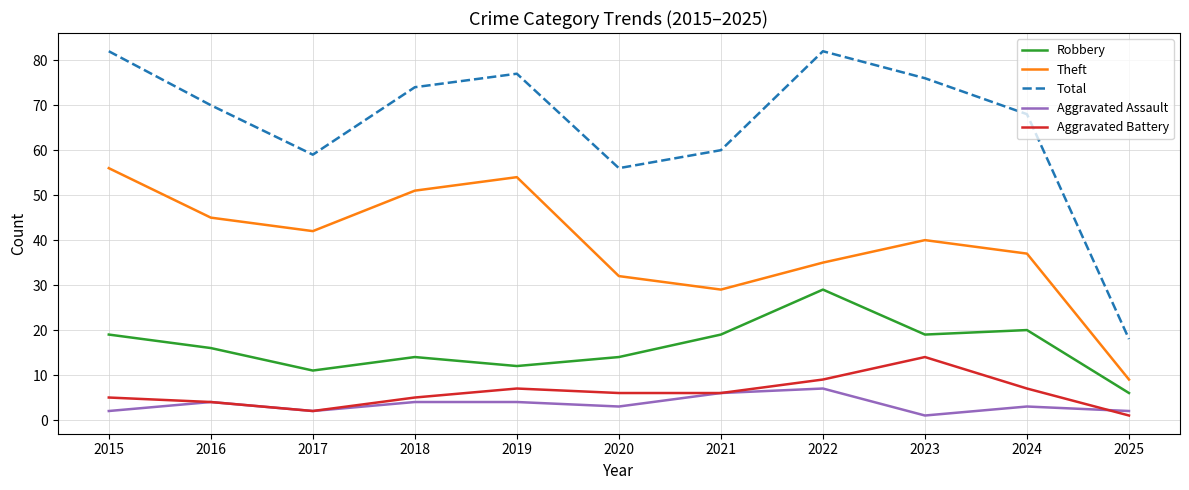

Is the value of Theft at 2023 greater than the value of Robbery at 2024?

Yes